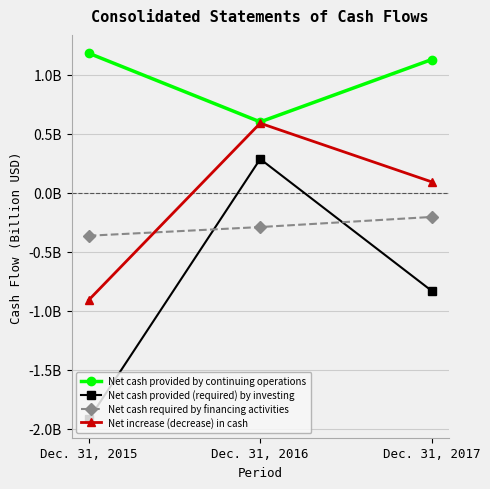

Which series has the largest range (max minus min)?

Net cash provided (required) by investing